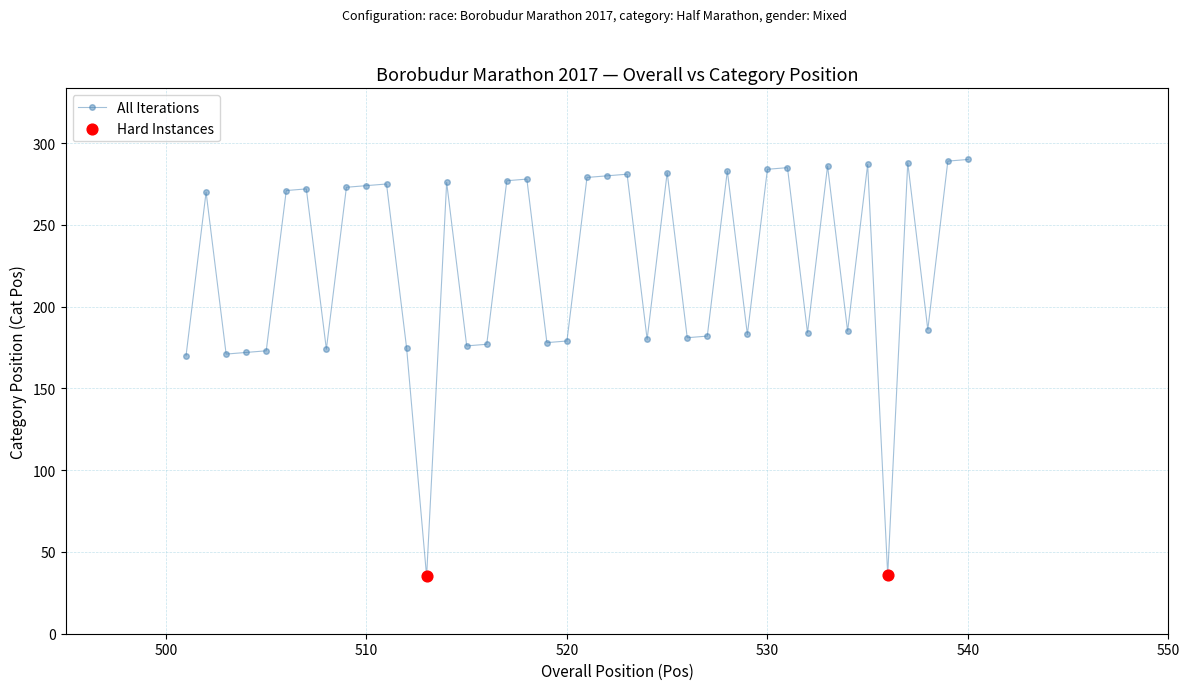

What is the smallest value displayed?

35